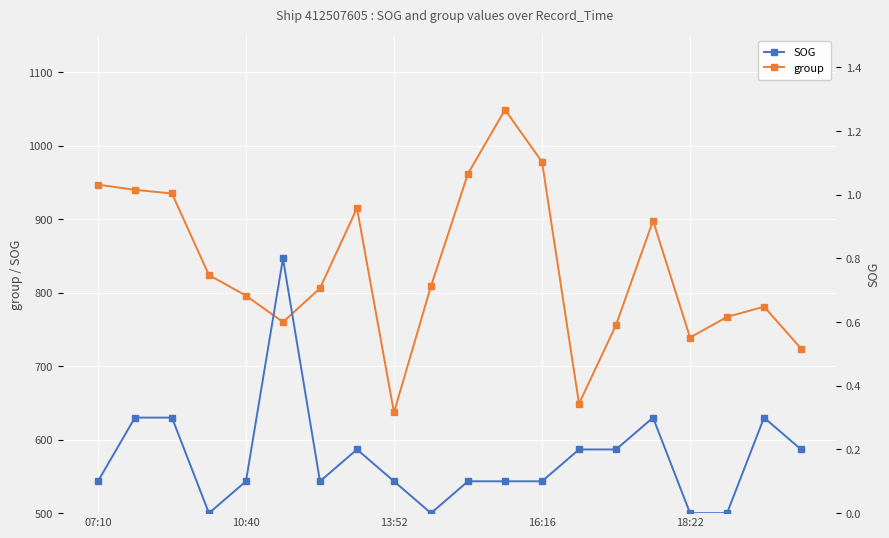

What is the maximum value for group?

1049